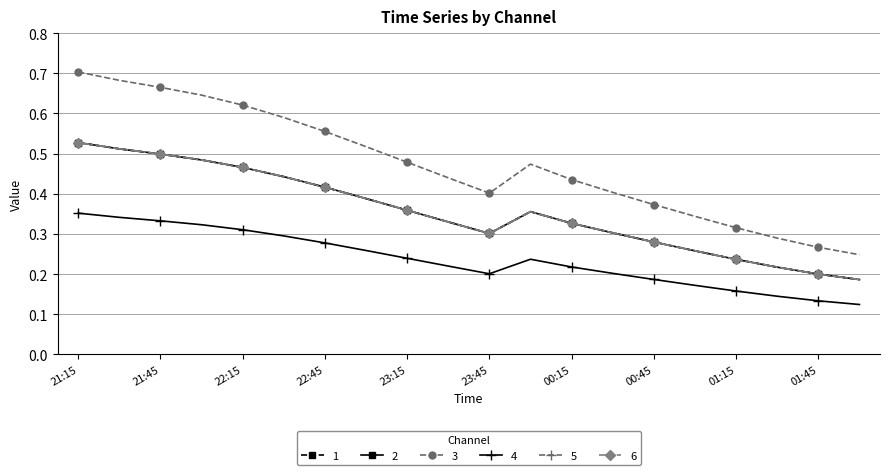

What are all the series names shown in the legend?

1, 2, 3, 4, 5, 6